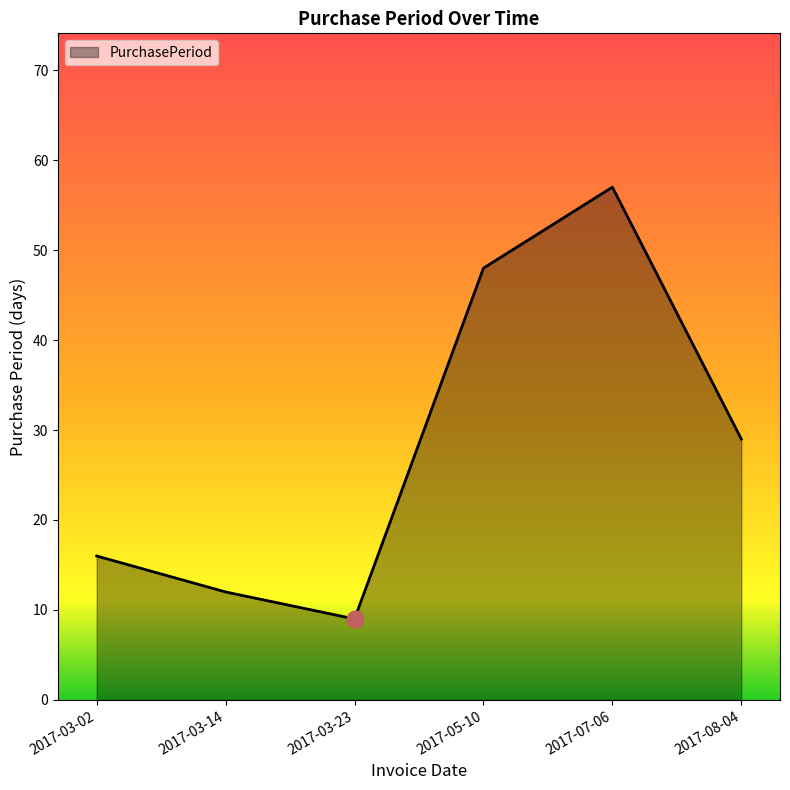

List the labels in order of value, largest first.

2017-07-06, 2017-05-10, 2017-08-04, 2017-03-02, 2017-03-14, 2017-03-23